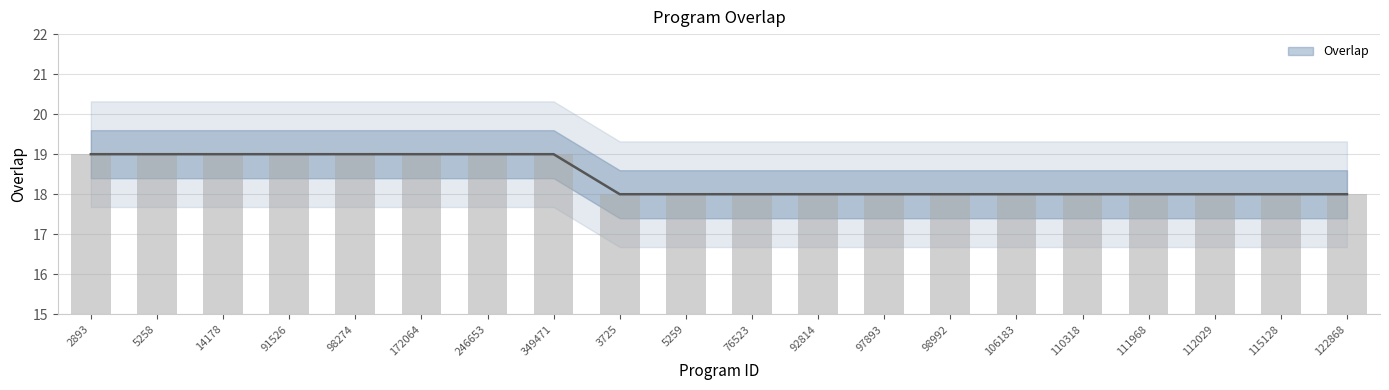

Reading left to right, what are all the values shown in this chart?

2893=19	5258=19	14178=19	91526=19	98274=19	172064=19	246653=19	349471=19	3725=18	5259=18	76523=18	92814=18	97893=18	98992=18	106183=18	110318=18	111968=18	112029=18	115128=18	122868=18